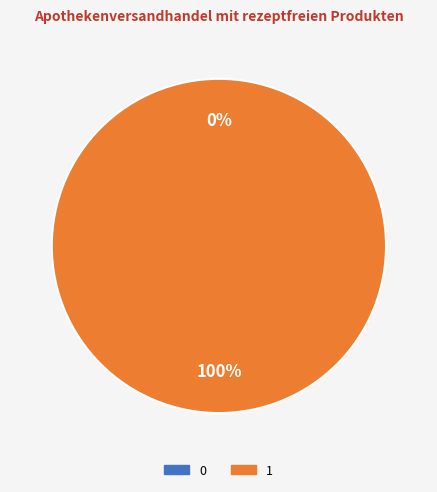

To the nearest percent, what is the difference between the largest and smallest slice percentages?

100%